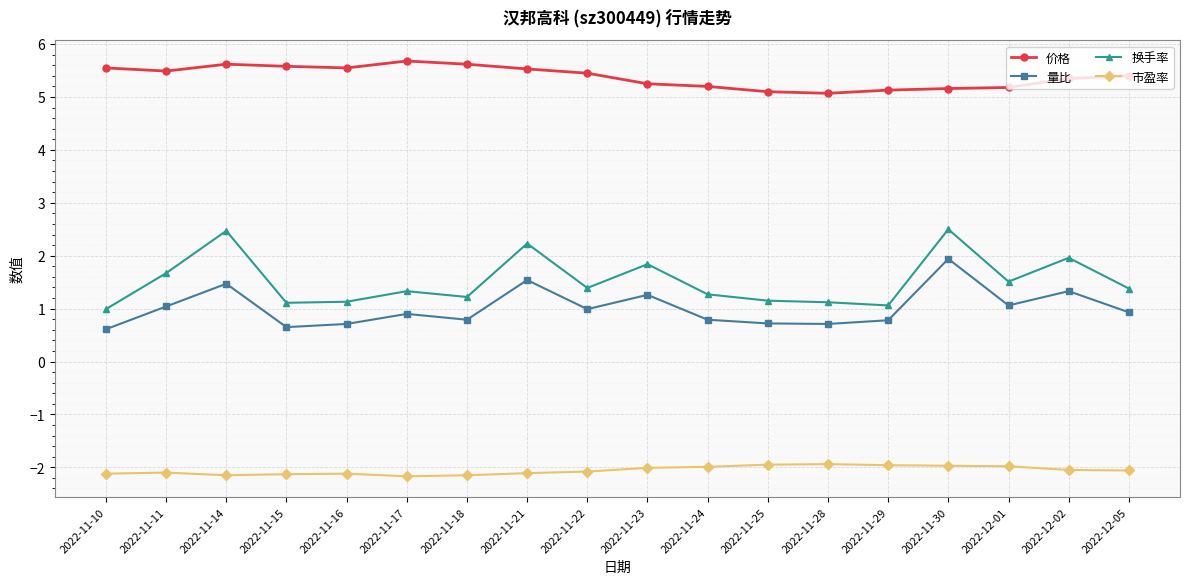

Rank the series by their maximum value, from highest to lowest.

价格, 换手率, 量比, 市盈率